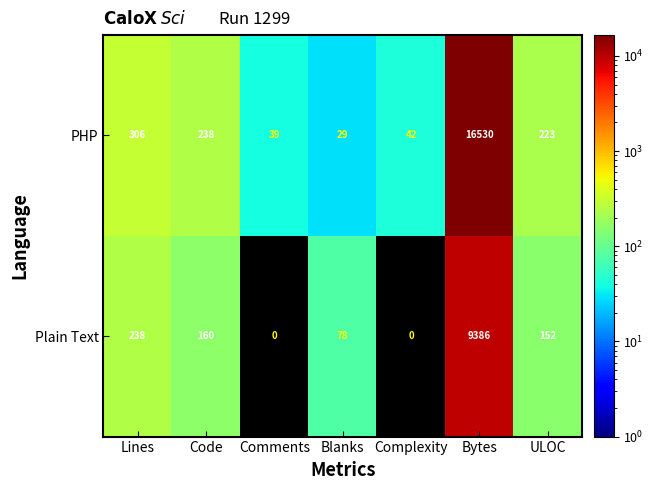

What is the difference between the highest and lowest values at Lines?

68